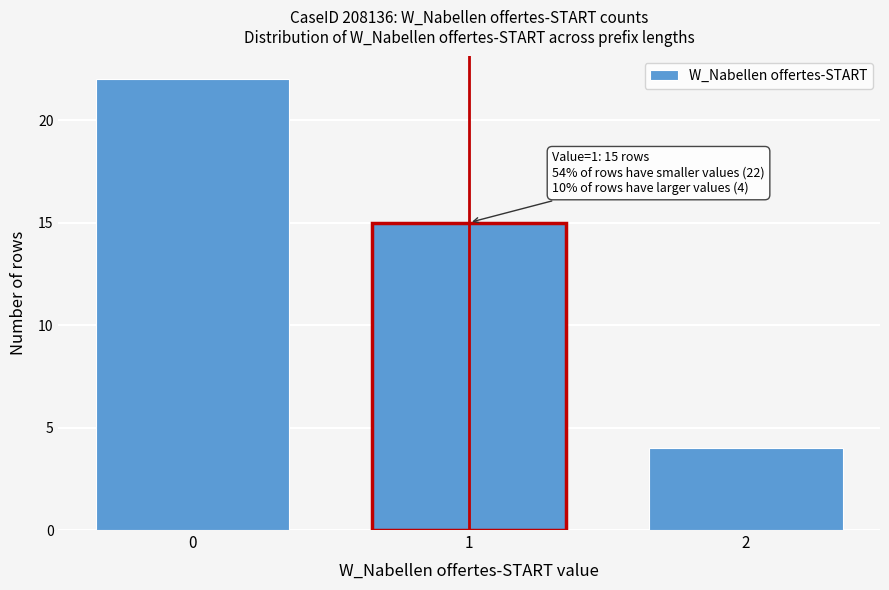

Reading left to right, extract all data points from this chart.

22	15	4